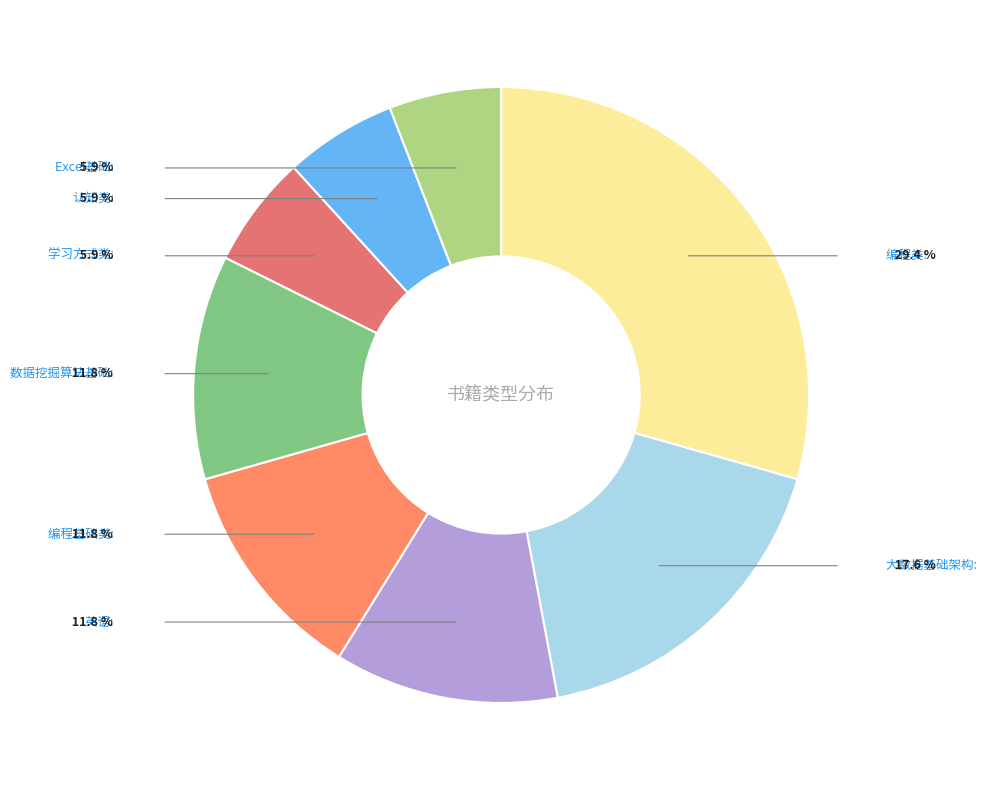

To the nearest percent, what is the combined percentage of Excel基础 and 认知类?

12%